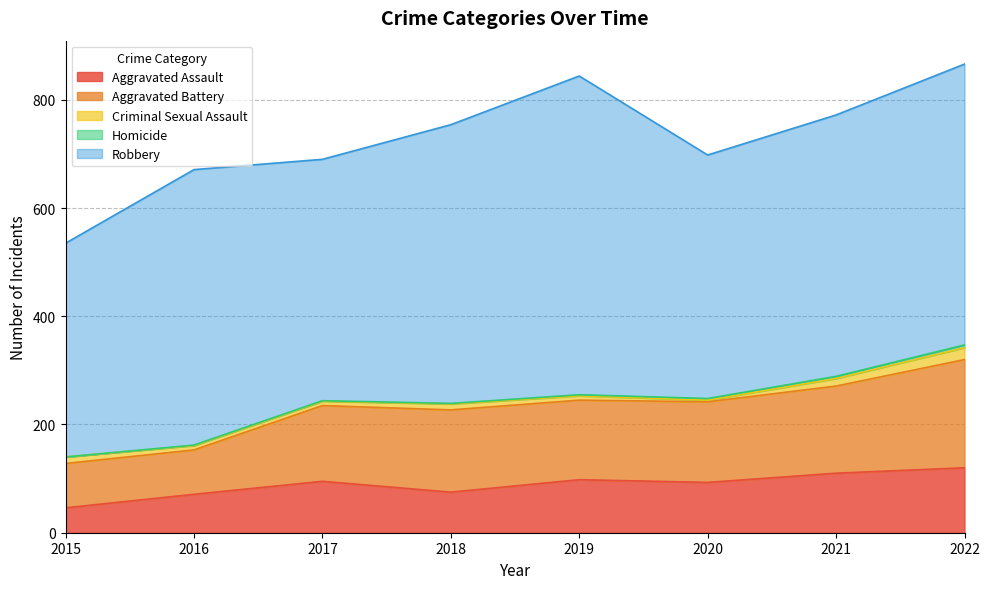

What value does the Aggravated Assault series have at 2020?

93